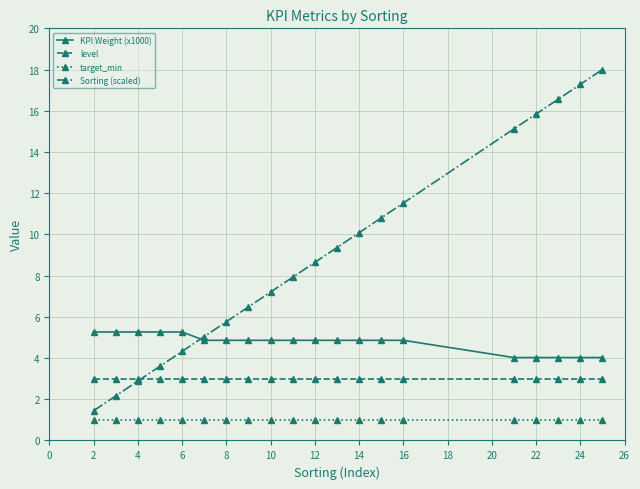

What is the value of the Sorting (scaled) point at the 16th from the left?

15.1